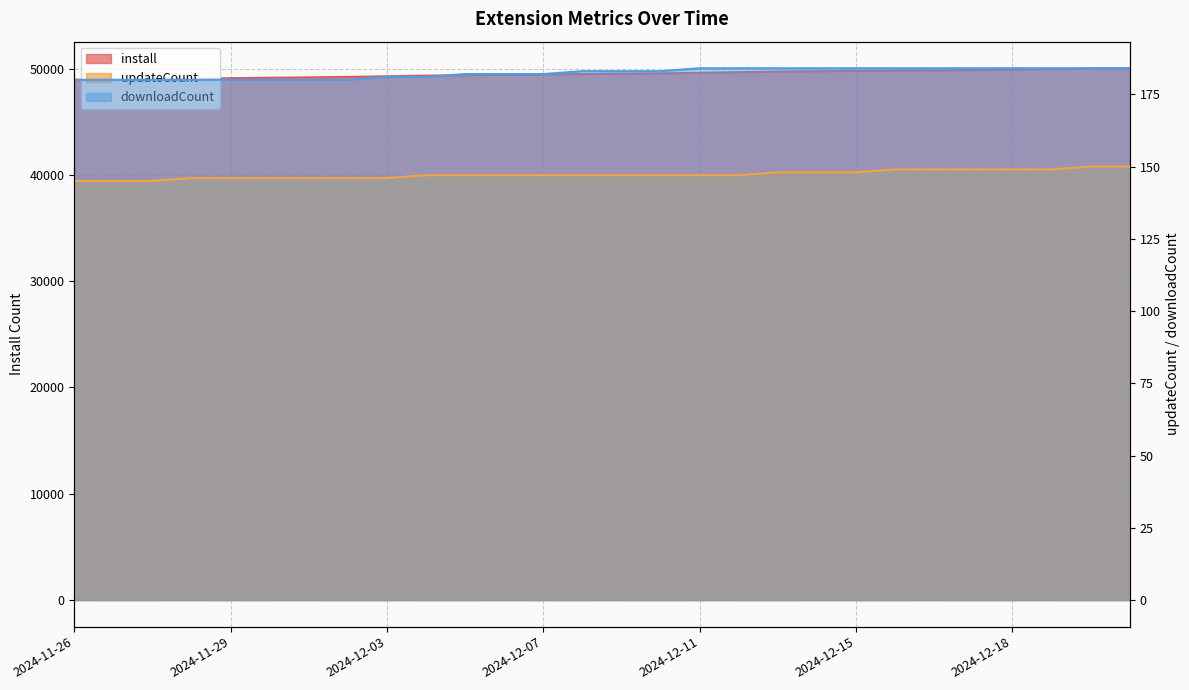

What is the label of the 1st point from the right?

2024-12-21